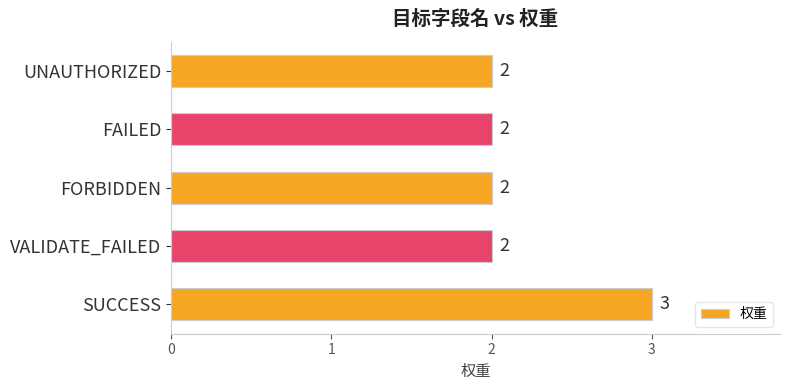

The chart shows a value of 3 at SUCCESS. True or false?

True